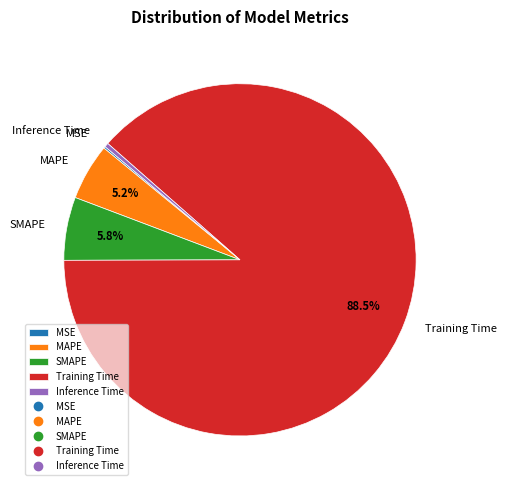

True or false: Inference Time accounts for 13% of the total.

False